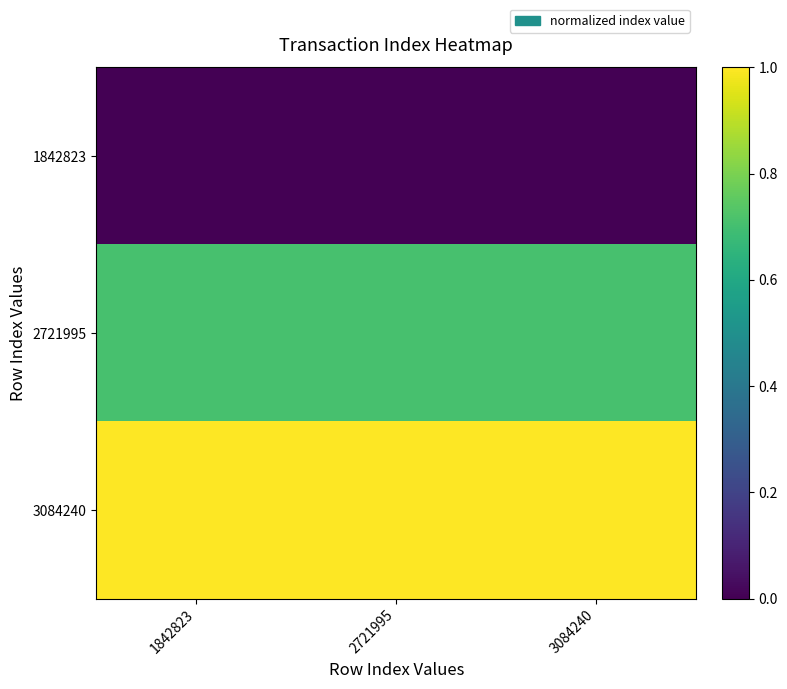

Between 1842823 and 3084240, which series saw the biggest shift?

1842823